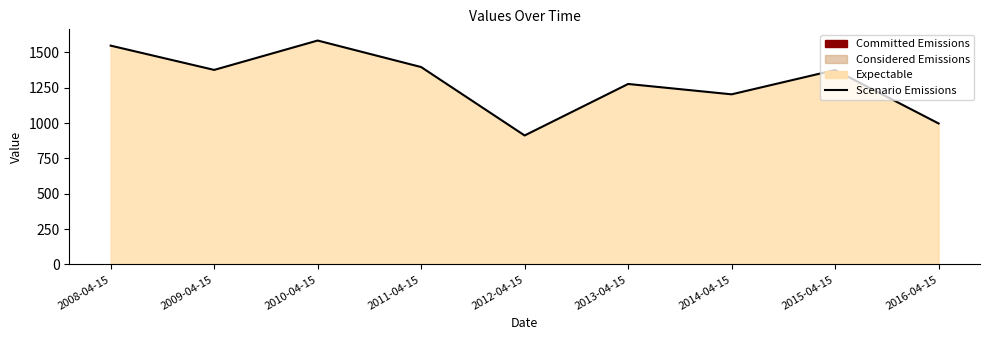

At which label does the data first exceed 1375?

2008-04-15